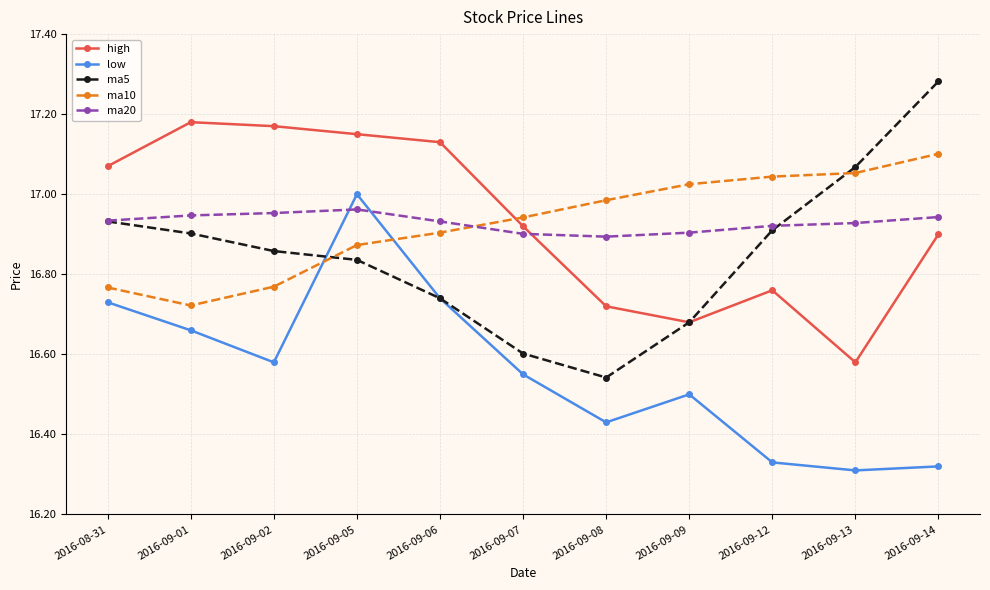

Is it true that high equals 23.8 at 2016-09-08?

False